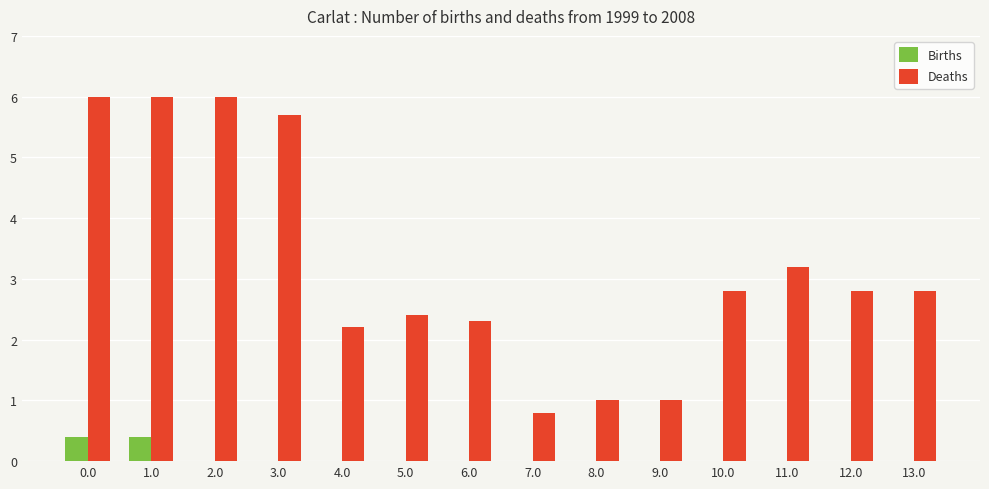

Between 6.0 and 11.0, which series saw the biggest shift?

Deaths